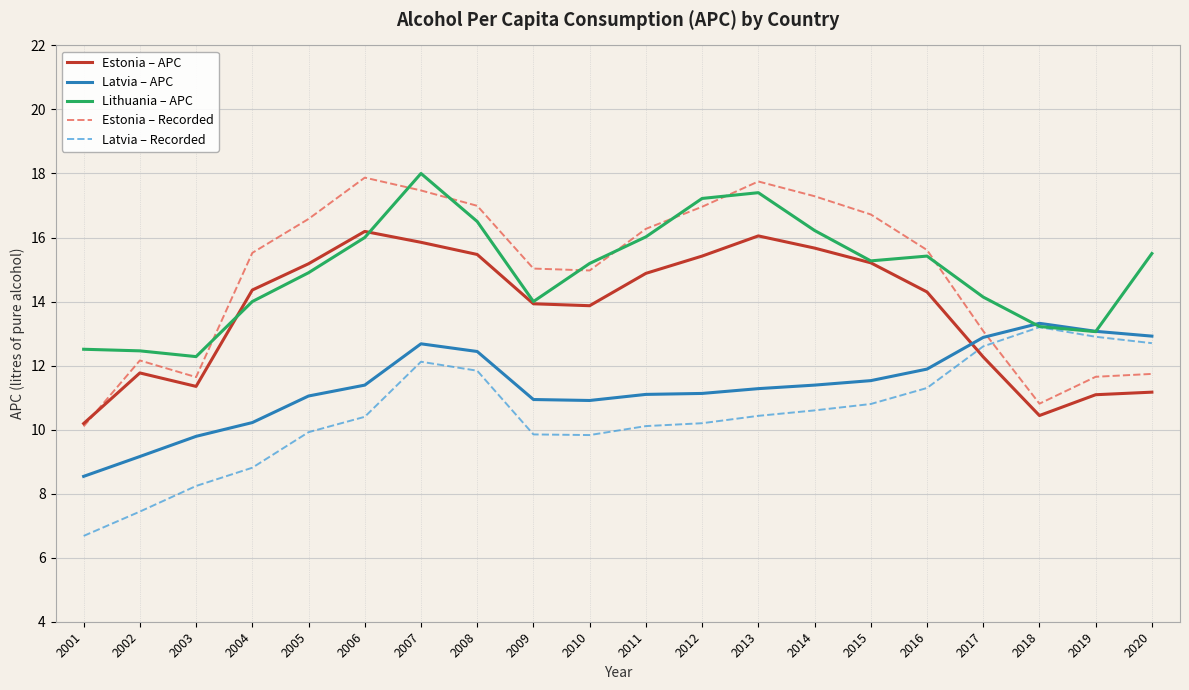

Which series changed the most between 2008 and 2017?

Estonia – Recorded